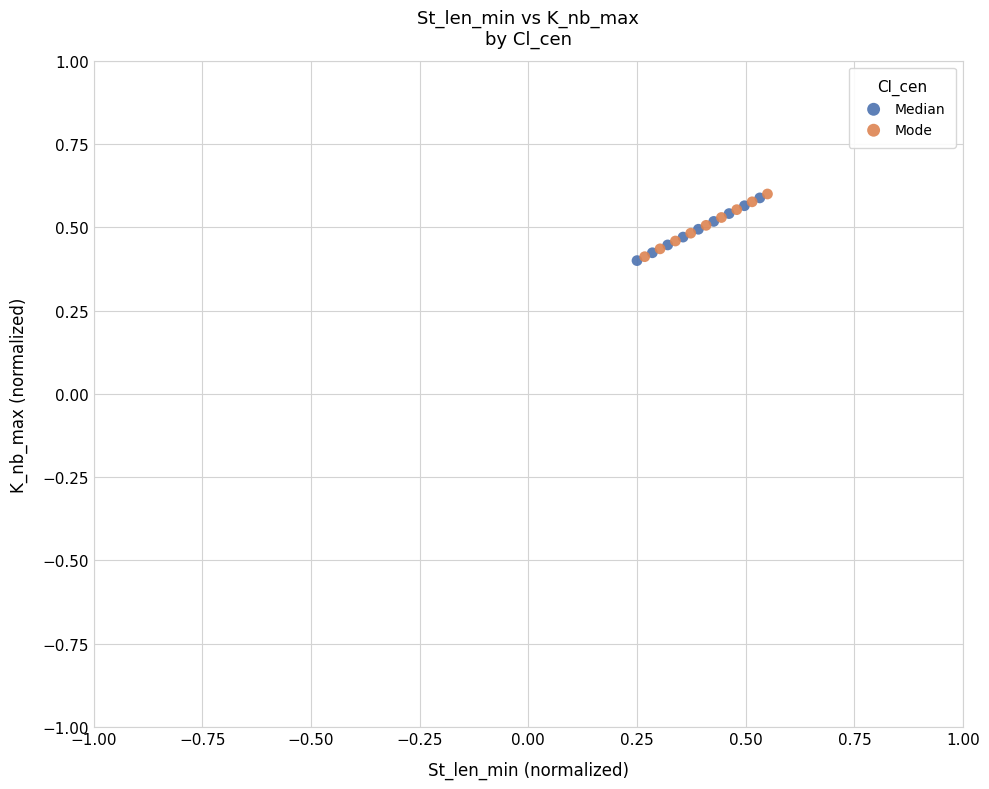

What are all the series names shown in the legend?

Median, Mode